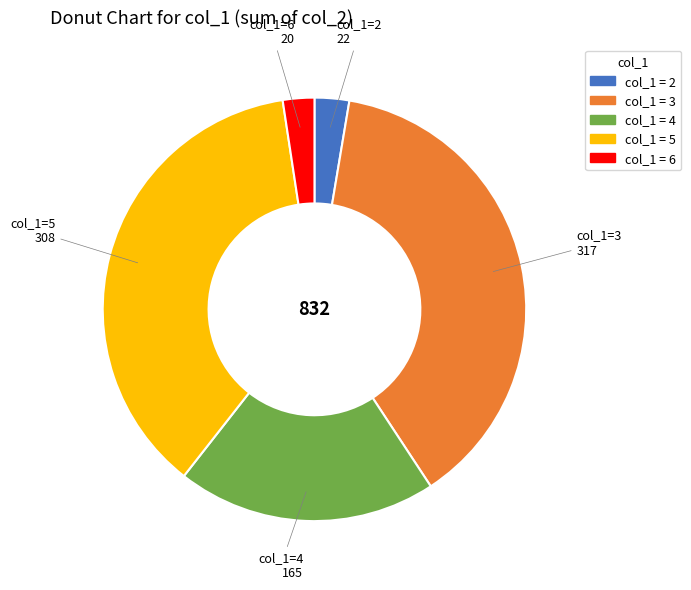

Does any single category account for the majority?

No